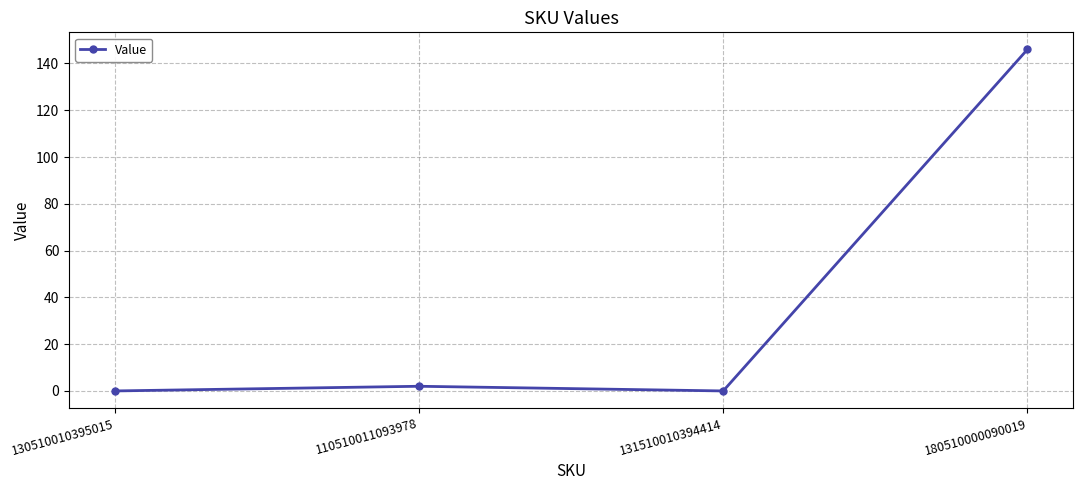

Is it true that the value at 131510010394414 is 94?

False